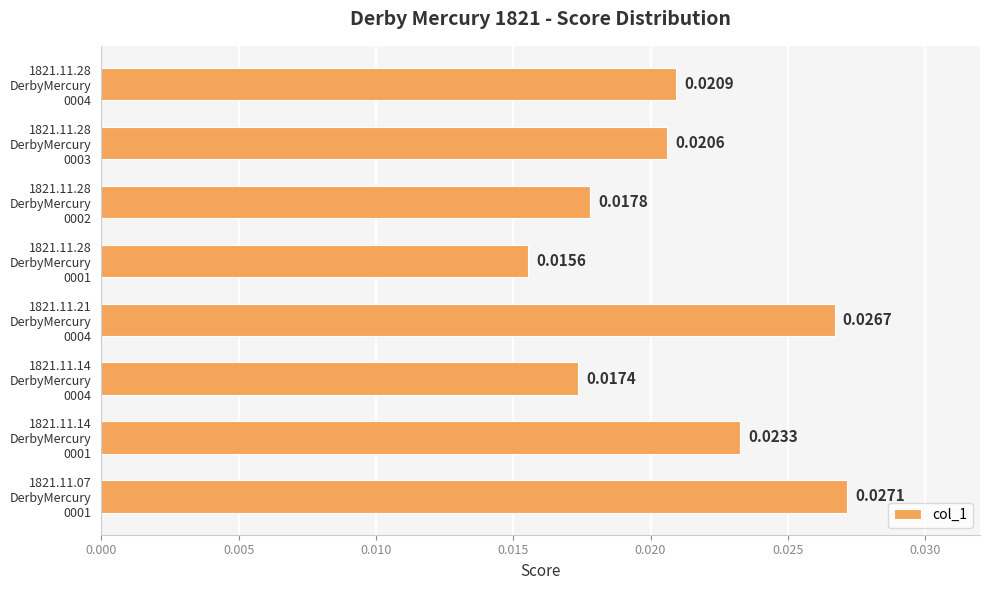

How many series are shown in this chart?

1